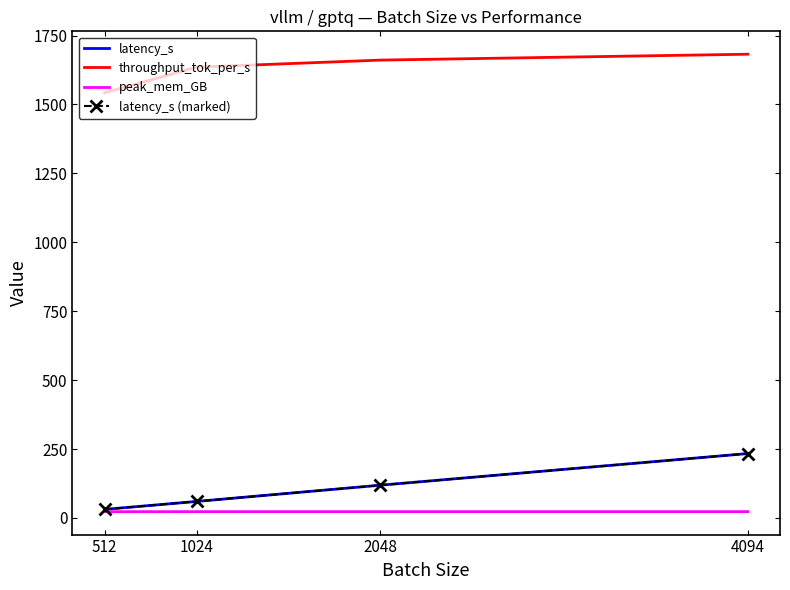

At how many categories does at least one series exceed 624?

4